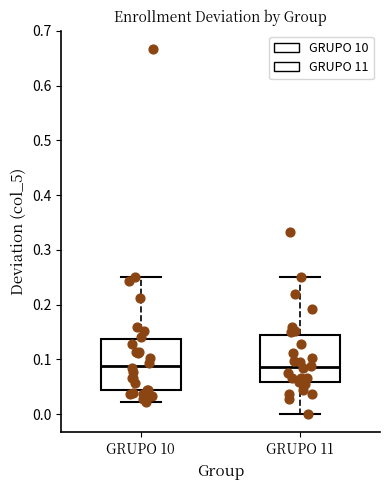

Where does the median line of the box for GRUPO 10 sit on the y-axis? The values are not printed on the chart, so give them approximately, as read against the axis.

0.09